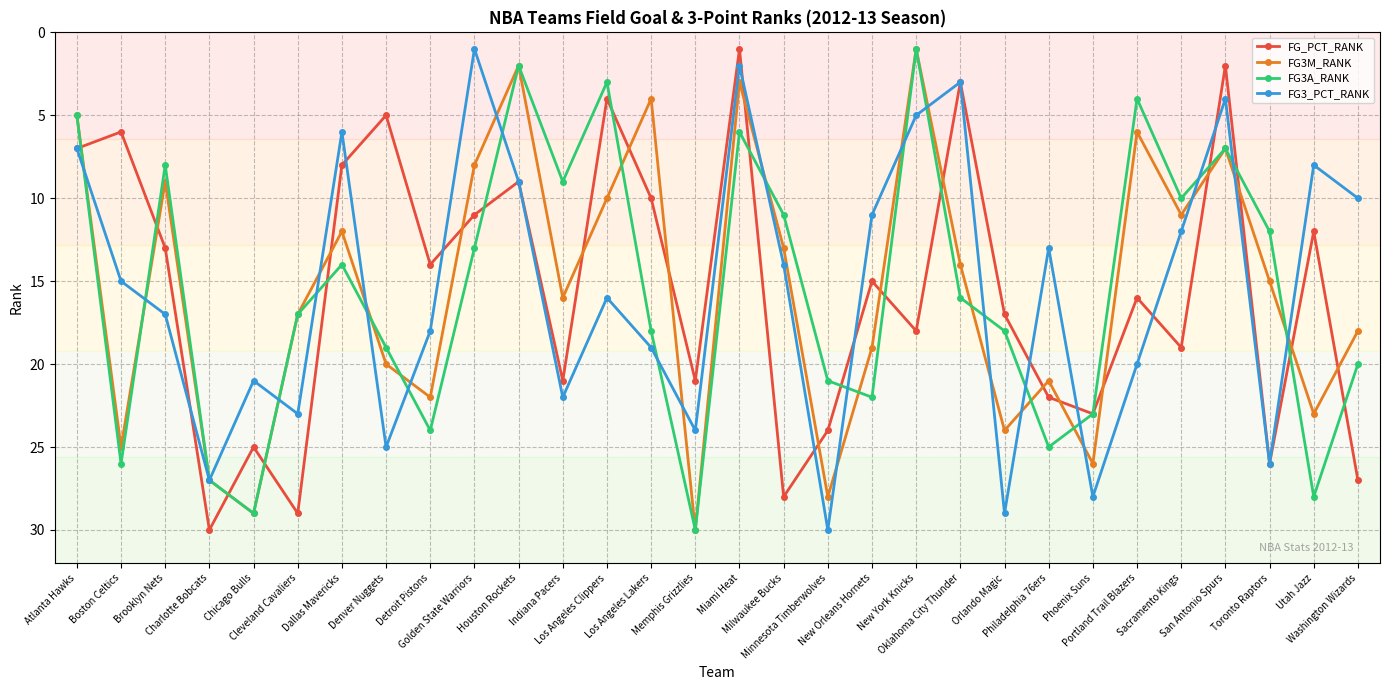

What is the difference between the FG_PCT_RANK values at Phoenix Suns and Atlanta Hawks?

16